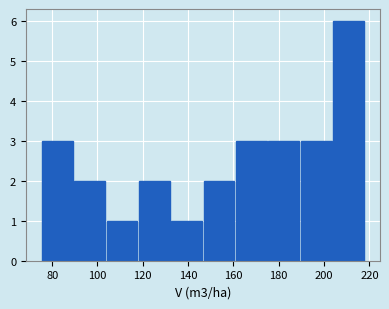

Which range on the x-axis has the tallest bar?

204 to 218